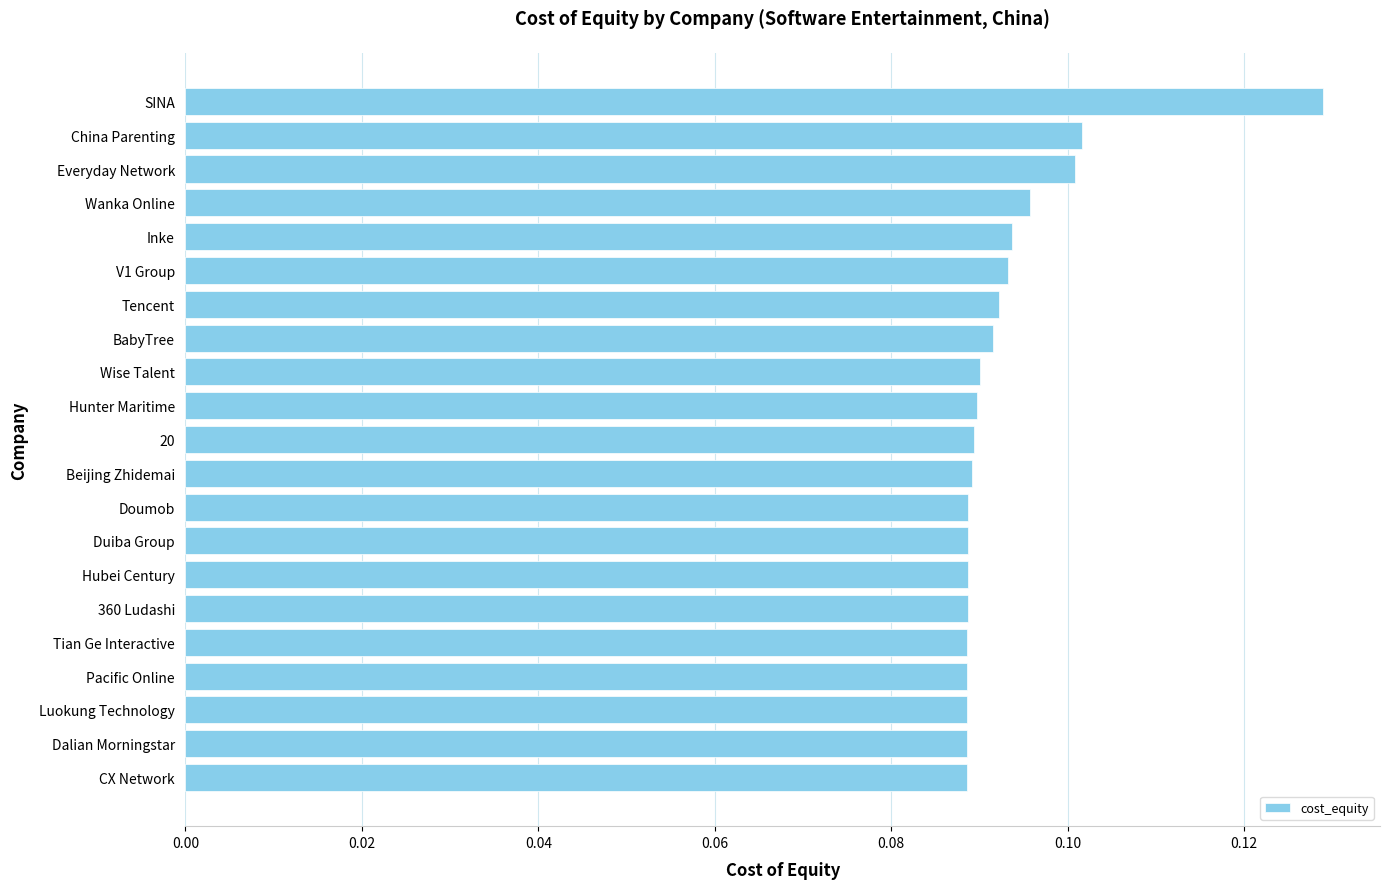

What is the sum of all values?

2.0